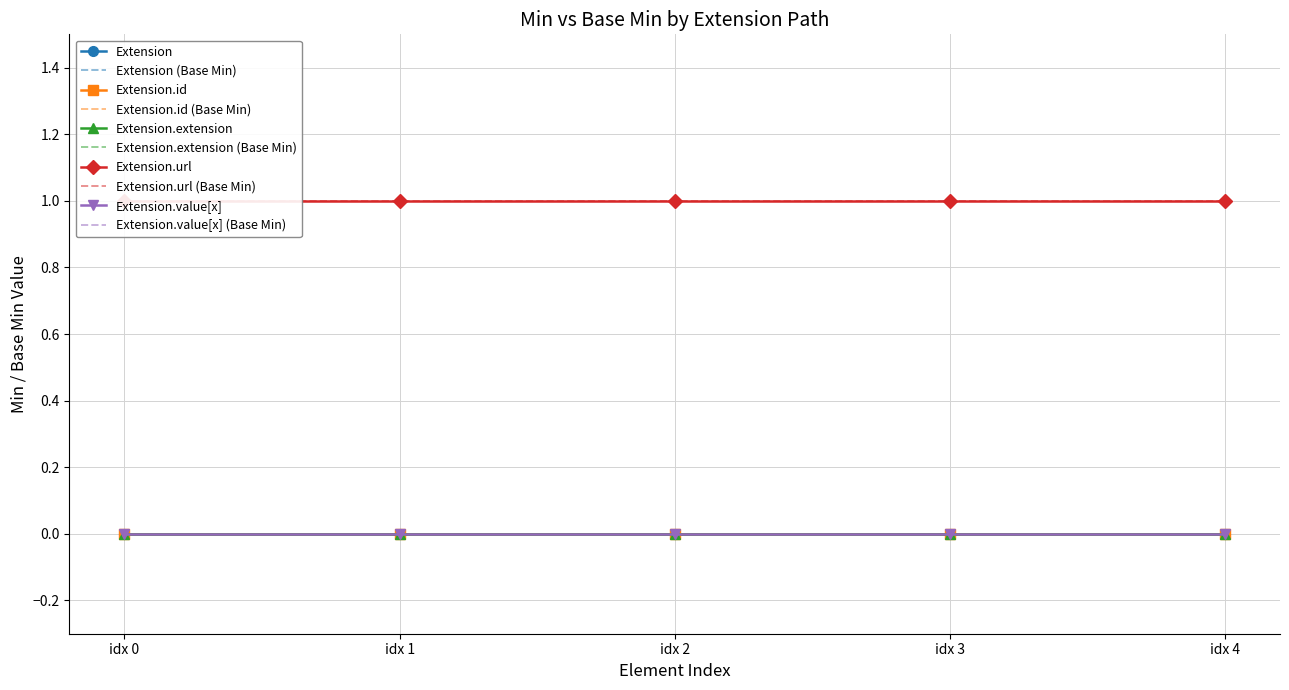

What are all the series names shown in the legend?

Extension, Extension.id, Extension.extension, Extension.url, Extension.value[x]